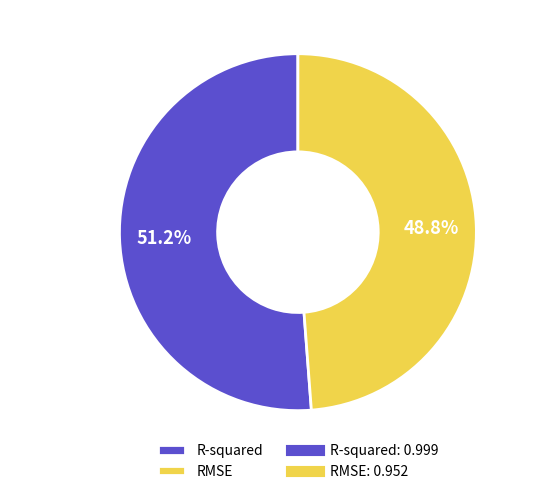

How many segments does this pie chart have?

2